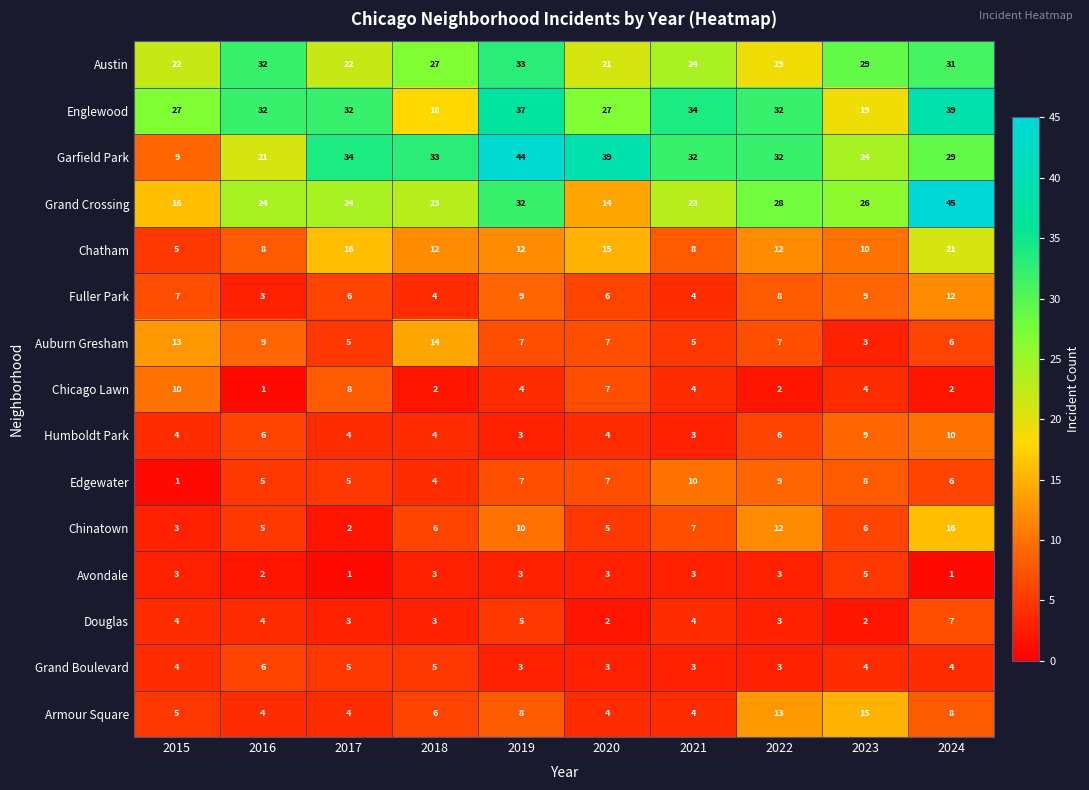

What is the average value of the Austin series?

26